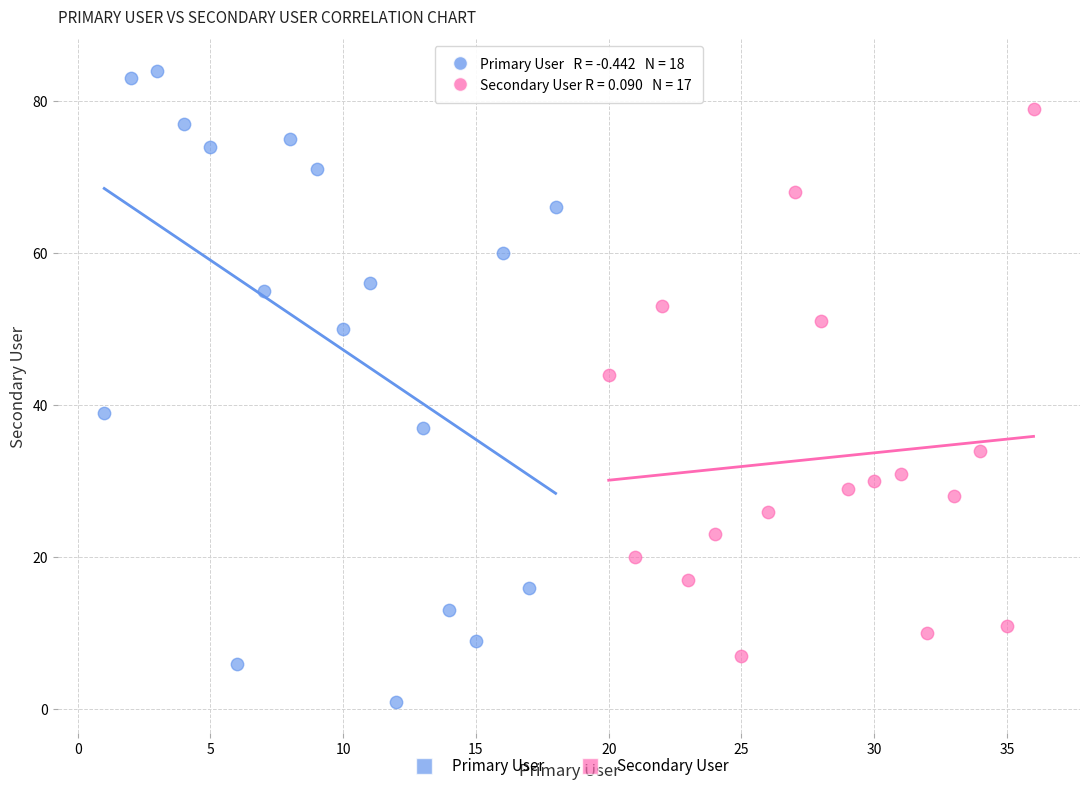

Which series has the widest spread of Y values?

Primary User